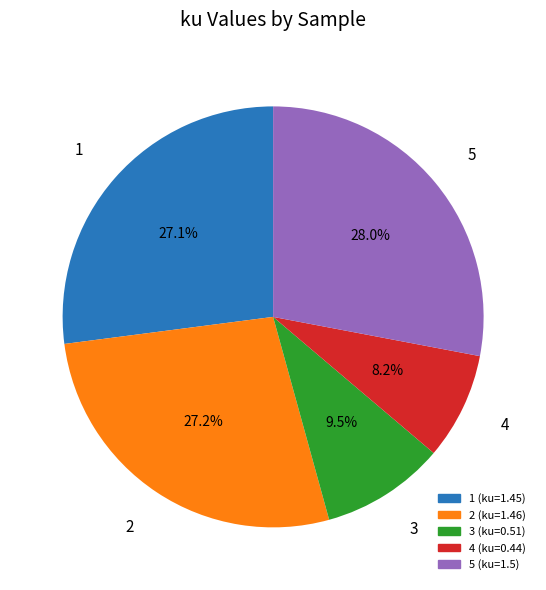

Is there a majority slice in this chart?

No